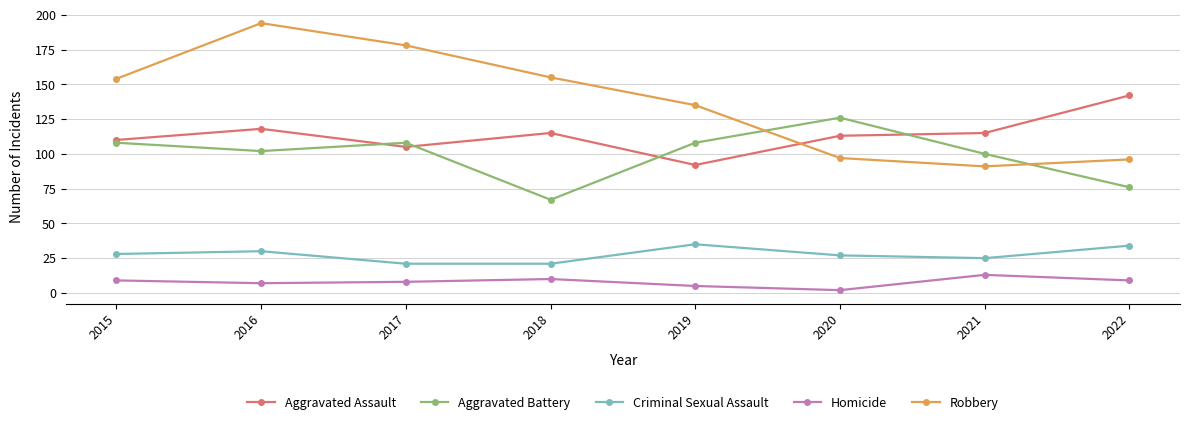

What is the lowest value of the Homicide series?

2